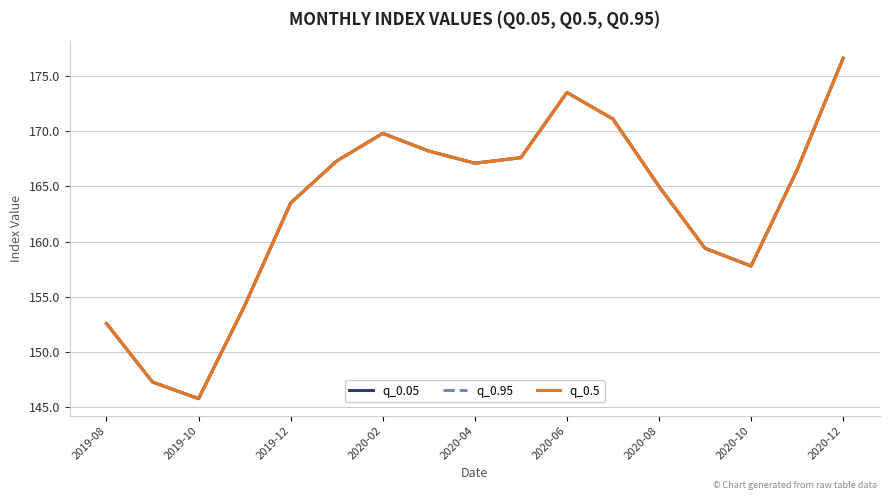

Does the chart display data point markers on the line(s)?

No